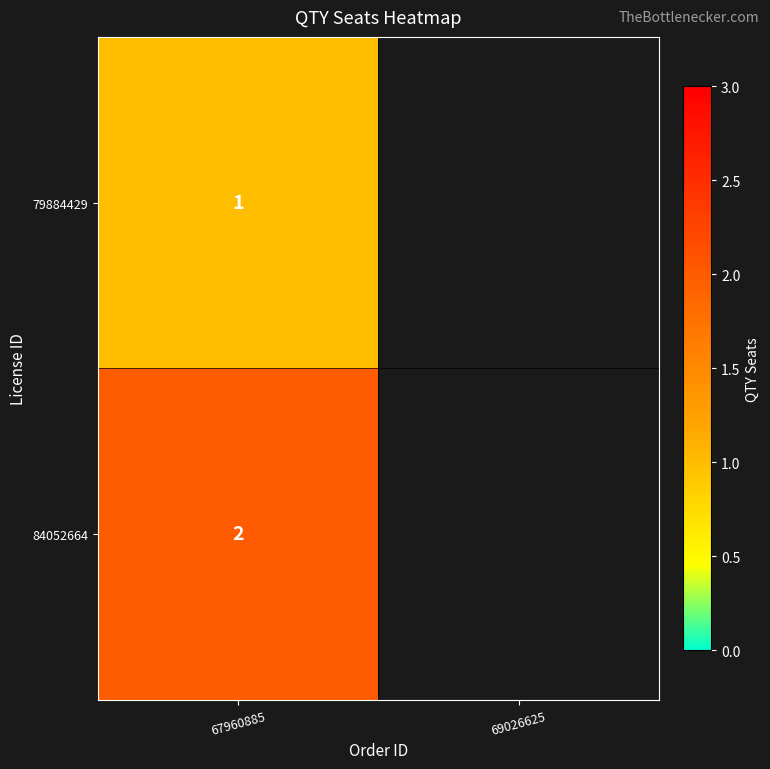

At 67960885, list the series in order from smallest to largest.

79884429, 84052664